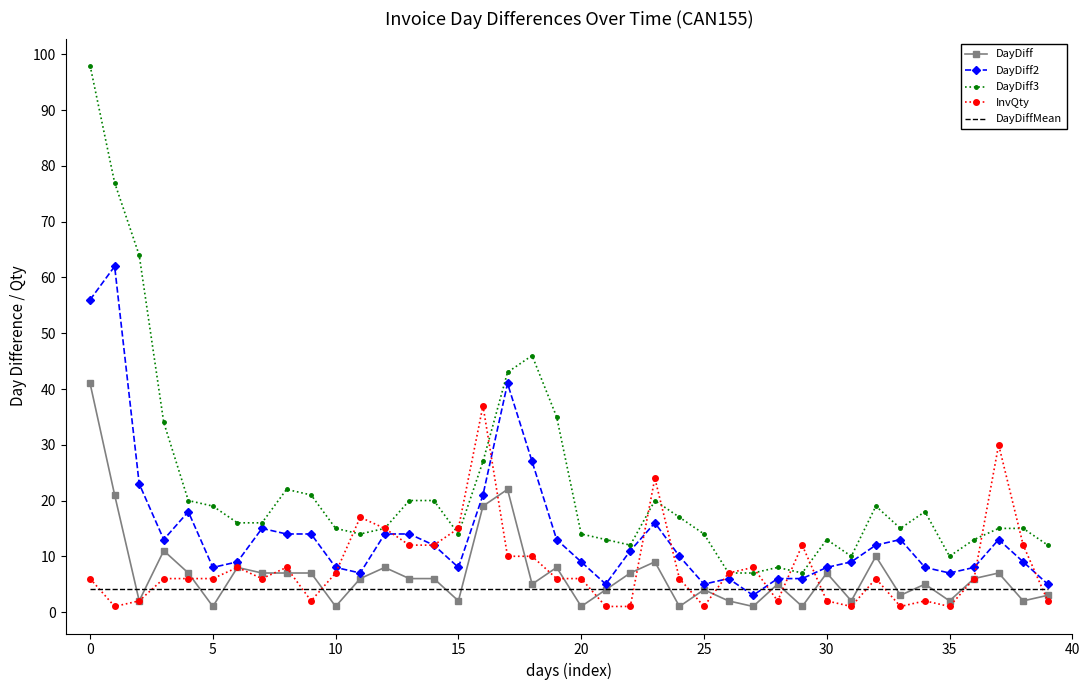

Which series has the largest total across all categories?

DayDiff3